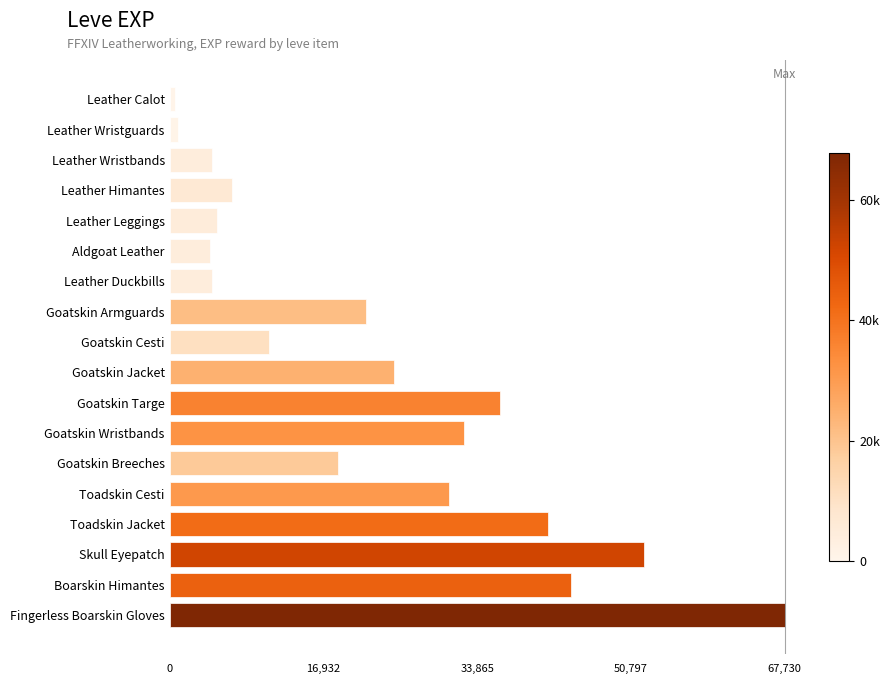

What is the average value?

22698